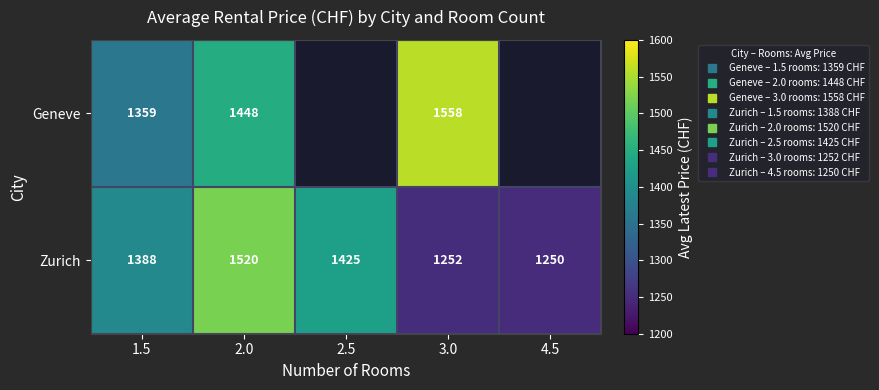

Which series has the widest spread of values?

Zurich